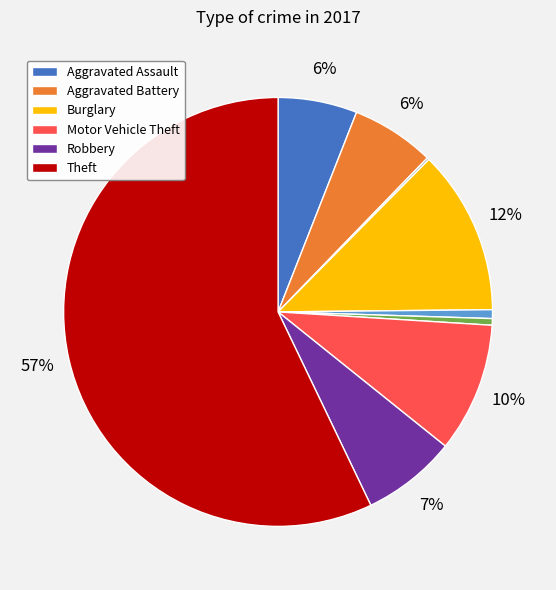

Is there a majority slice in this chart?

Yes